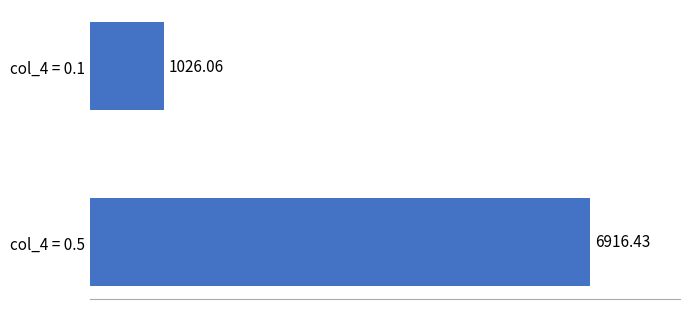

List the labels in order of value, smallest first.

col_4 = 0.1, col_4 = 0.5